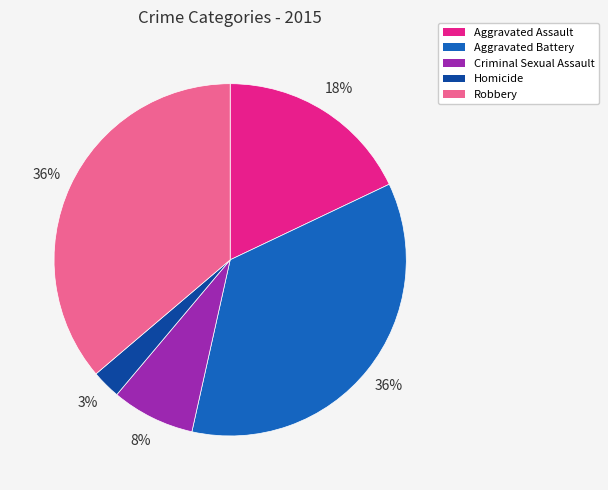

Do Aggravated Battery and Homicide together represent more than half of the pie?

No